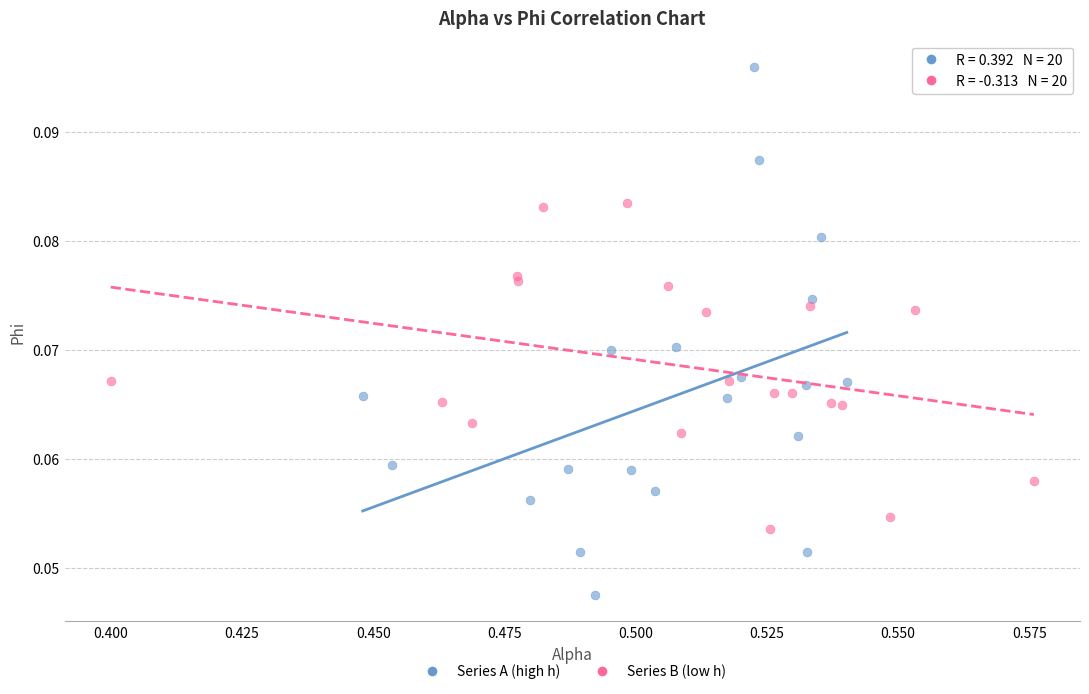

Which series contains the lowest Y value?

Series A (high h)